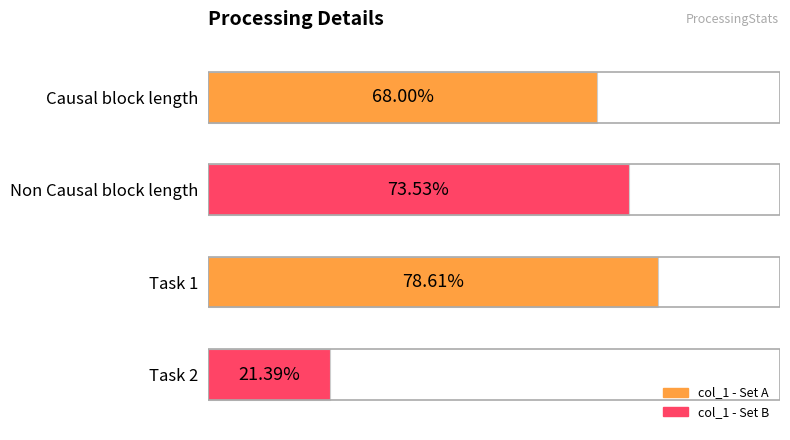

What is the difference between the maximum and minimum values?

0.6